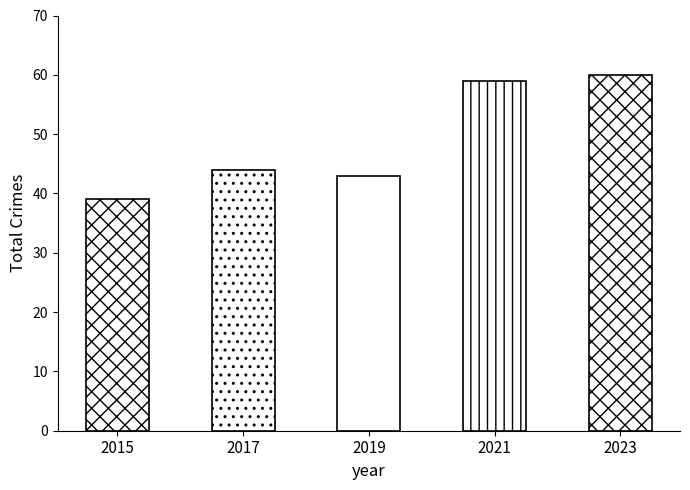

Which category has the lowest value across all series?

2015